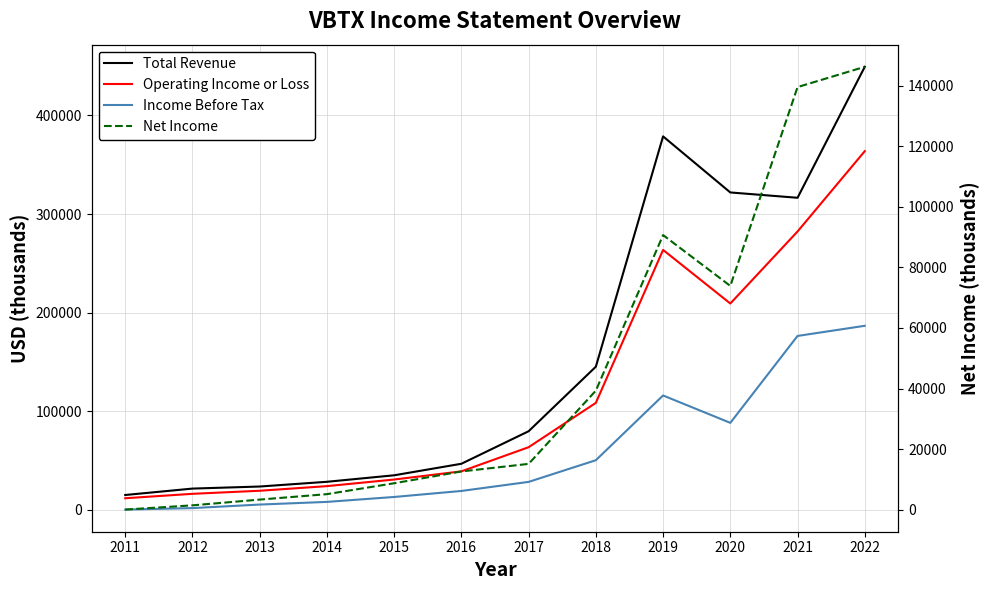

What is the minimum value for Total Revenue?

14900